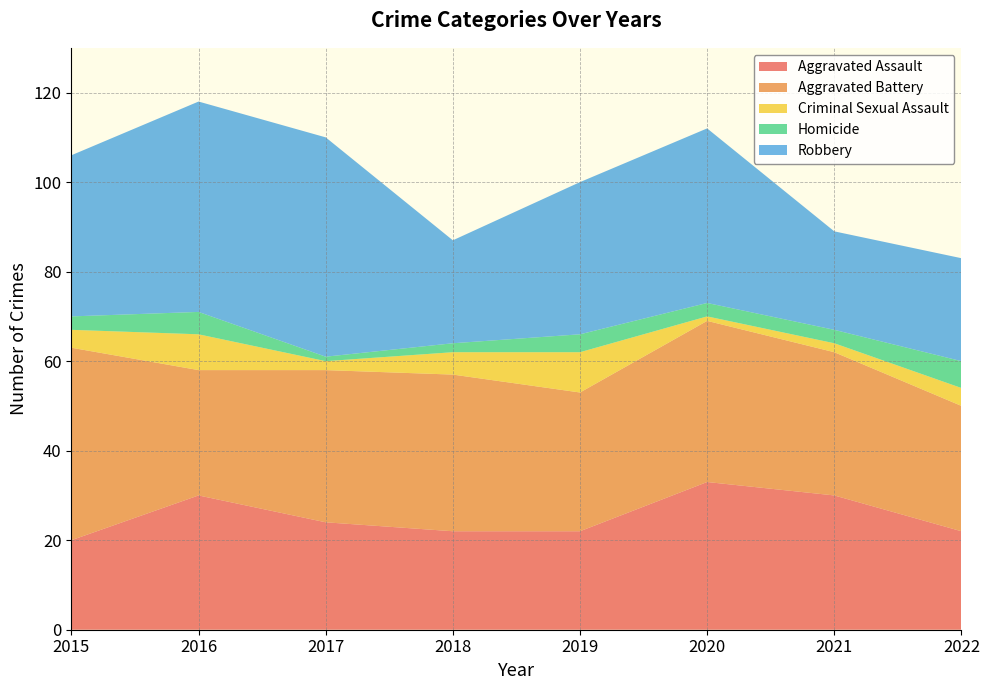

Reading left to right, list all the values displayed in this chart.

Aggravated Assault: 20	30	24	22	22	33	30	22
Aggravated Battery: 43	28	34	35	31	36	32	28
Criminal Sexual Assault: 4	8	2	5	9	1	2	4
Homicide: 3	5	1	2	4	3	3	6
Robbery: 36	47	49	23	34	39	22	23